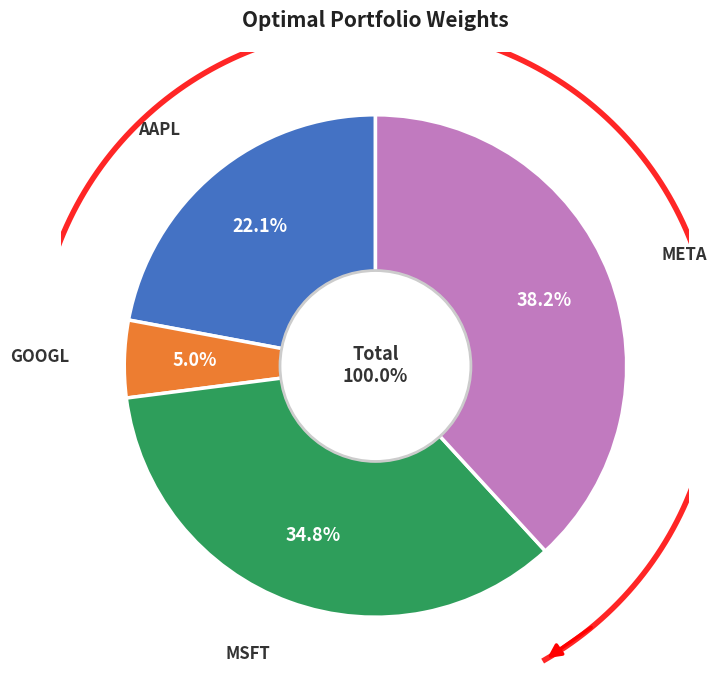

Count the number of slices in the pie.

5